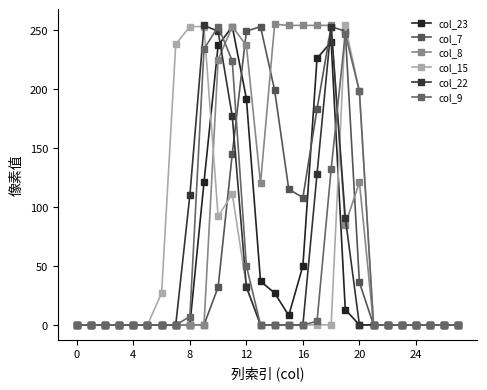

Rank the series by their maximum value, from lowest to highest.

col_23, col_7, col_9, col_15, col_22, col_8